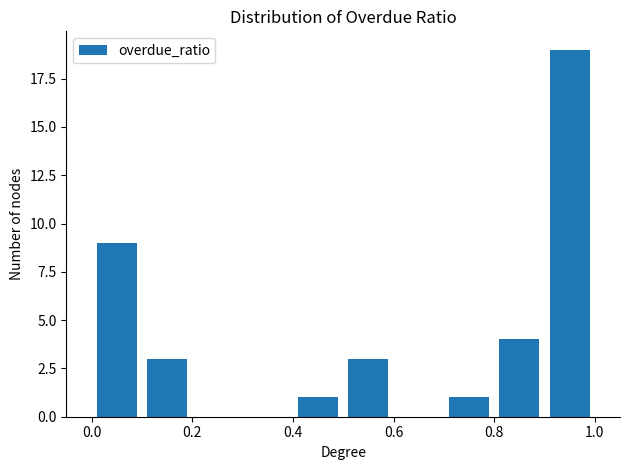

Reading left to right, list every bar in this chart as the range it spans on the x-axis followed by its height. The values are not printed on the chart, so give them approximately, as read against the axis.

0.0 to 0.1: 9
0.1 to 0.2: 3
0.2 to 0.3: 0
0.3 to 0.4: 0
0.4 to 0.5: 1
0.5 to 0.6: 3
0.6 to 0.7: 0
0.7 to 0.8: 1
0.8 to 0.9: 4
0.9 to 1.0: 19